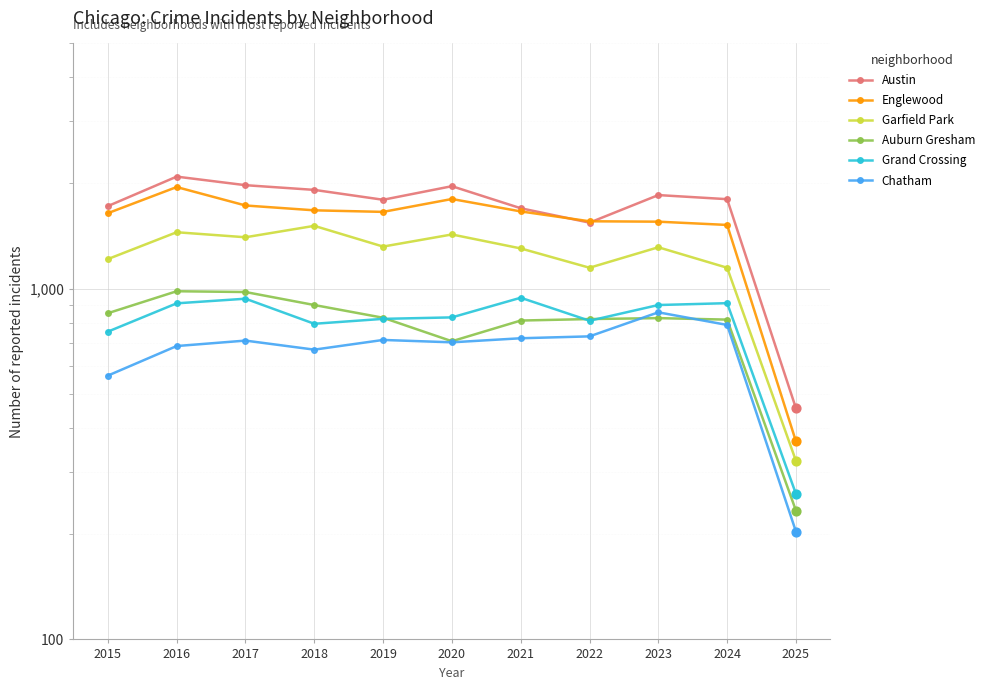

What are all the series names shown in the legend?

Austin, Englewood, Garfield Park, Auburn Gresham, Grand Crossing, Chatham